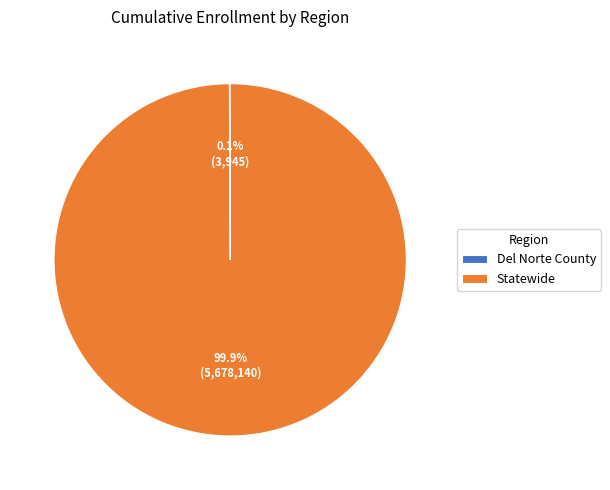

Which category has the biggest portion of the pie?

Statewide